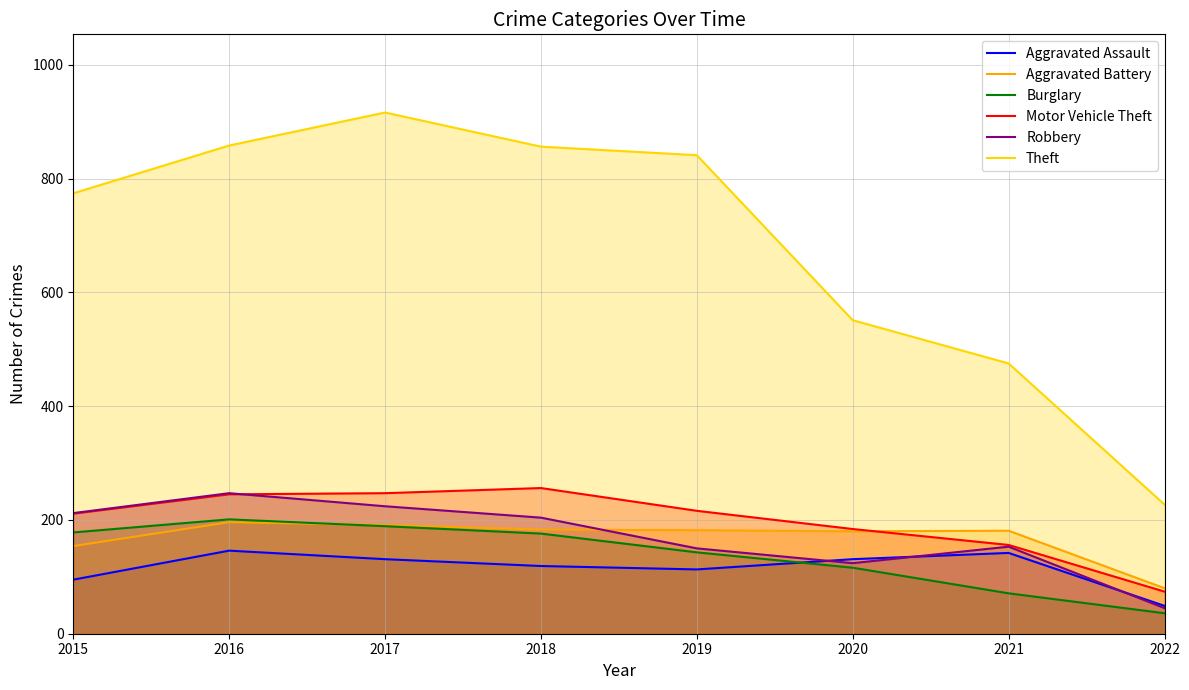

True or false: Aggravated Assault and Theft cross at least once.

False